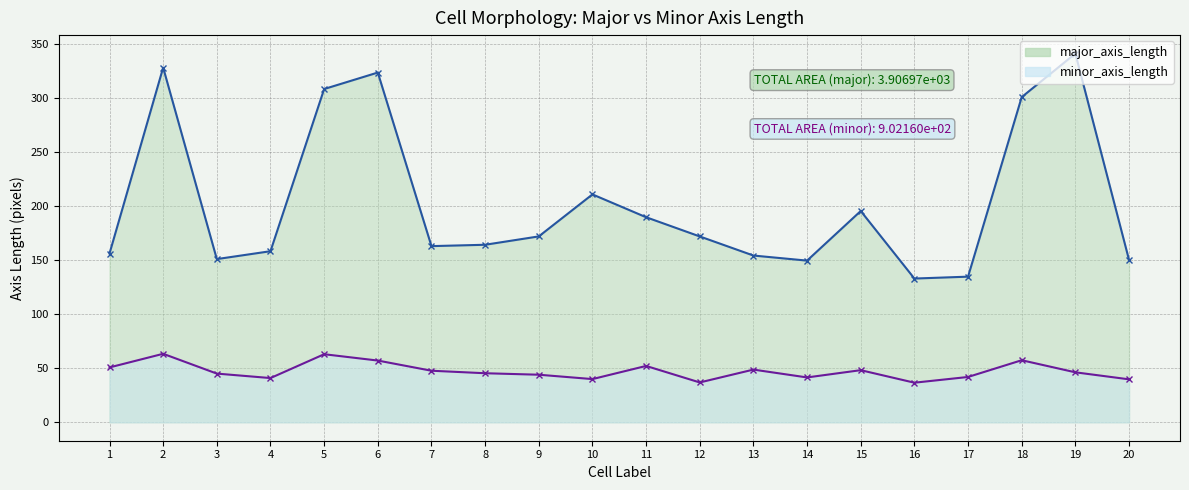

The value of minor_axis_length at 10 is 40.0. True or false?

True